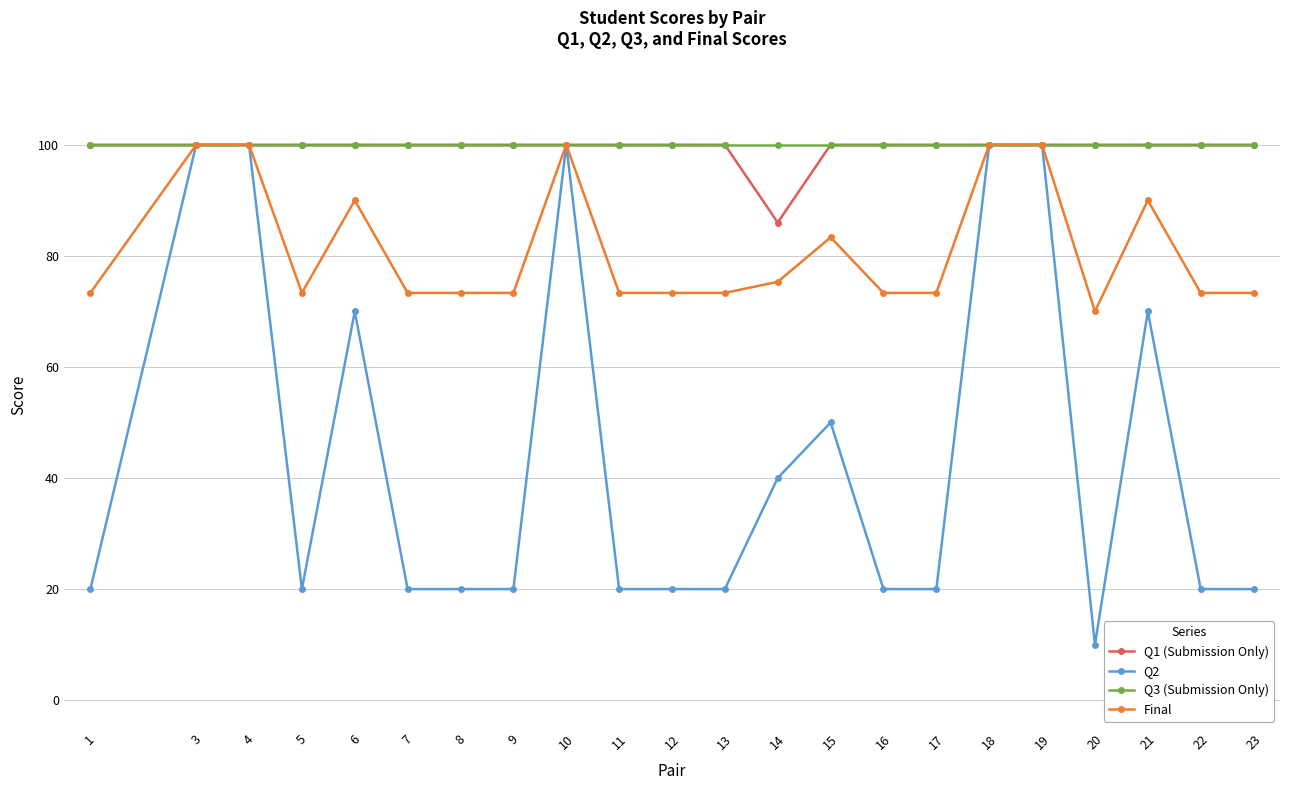

Is this an area chart (filled region under the line)?

No